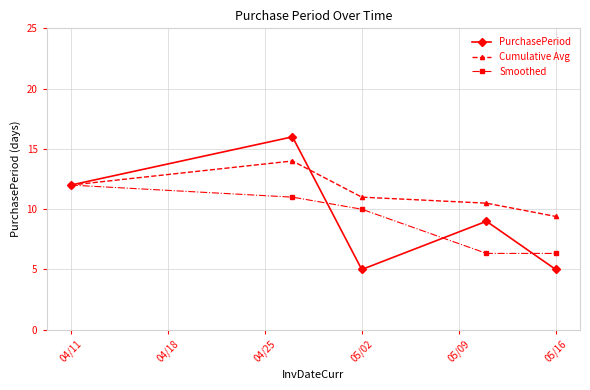

What is the value of the Cumulative Avg point at the 5th from the left?

9.4